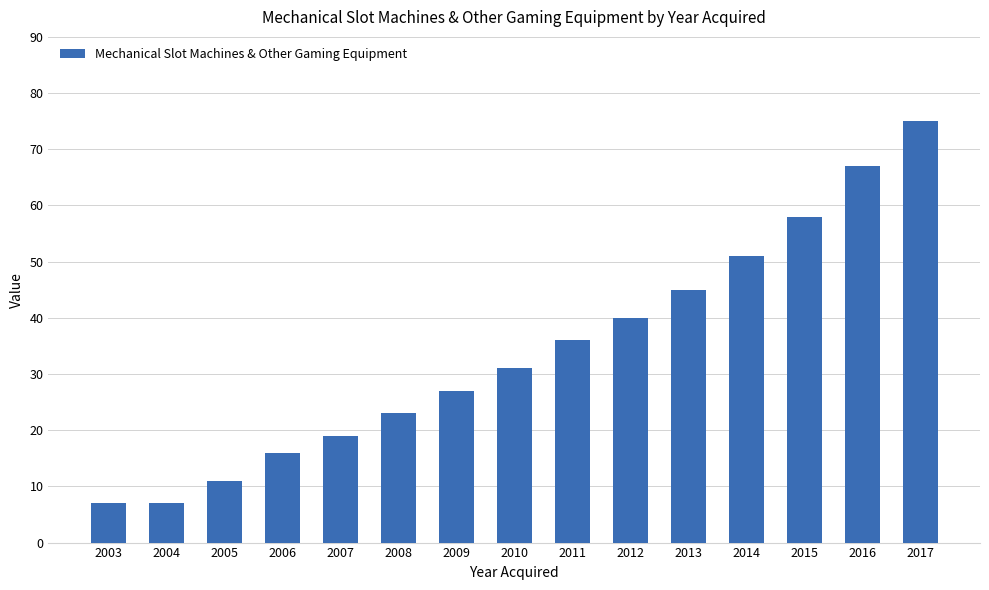

How many data points does each series have?

15